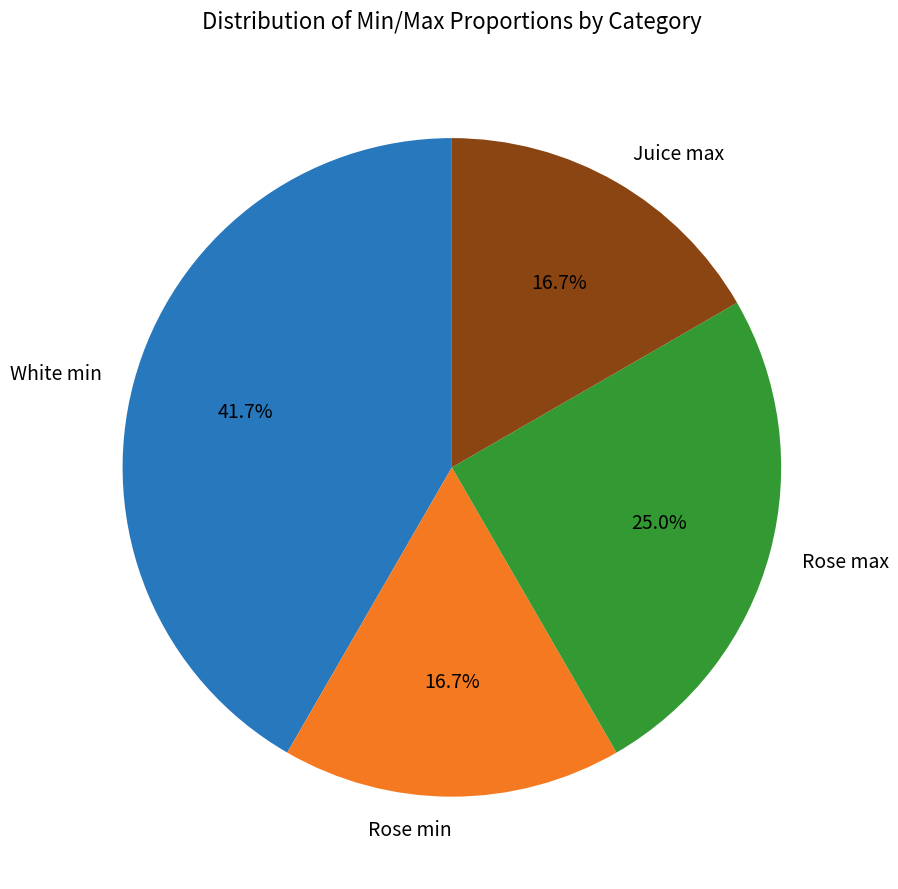

Which category has the biggest portion of the pie?

White min